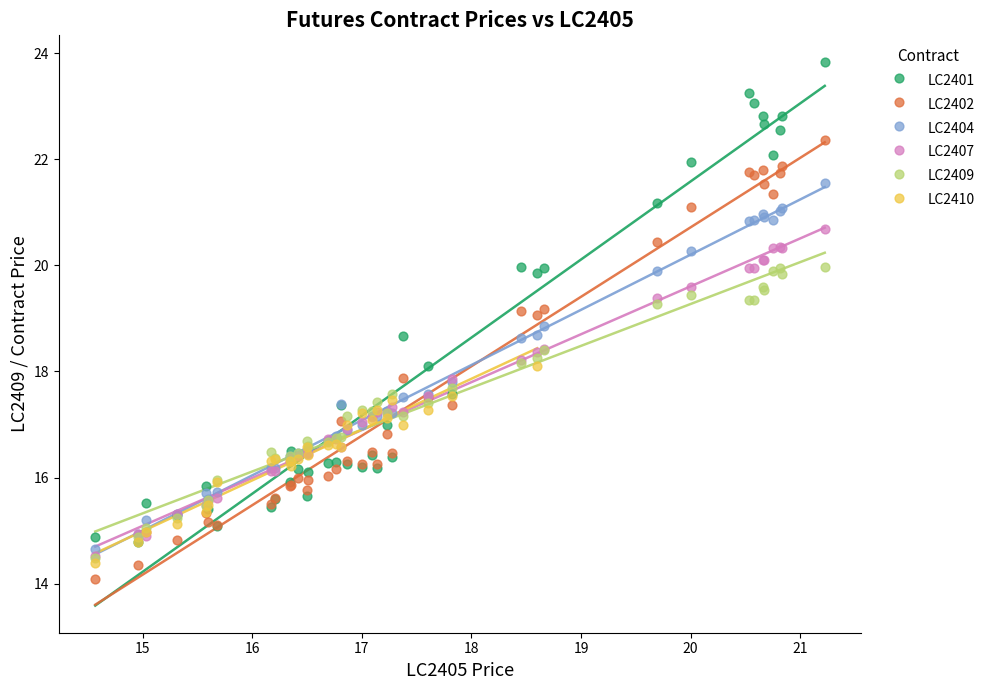

Which series reaches the maximum Y coordinate?

LC2401